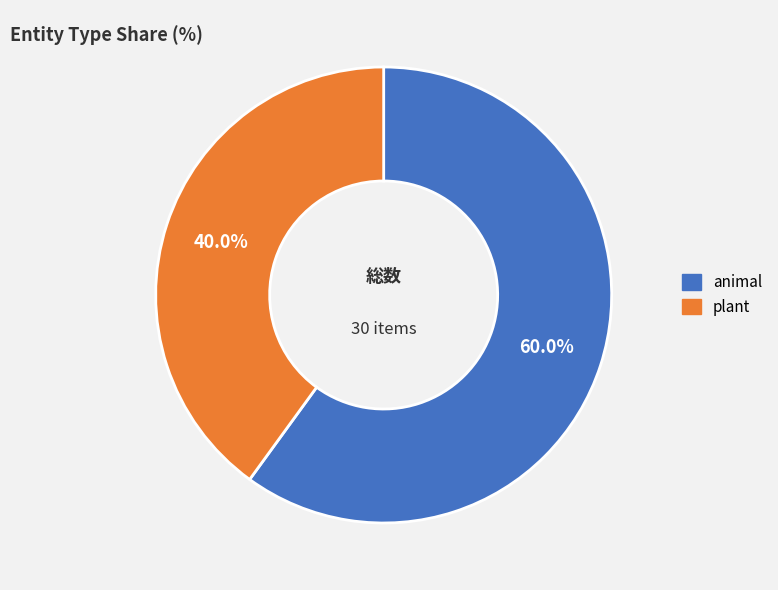

What percentage is the plant slice, to the nearest percent?

40%